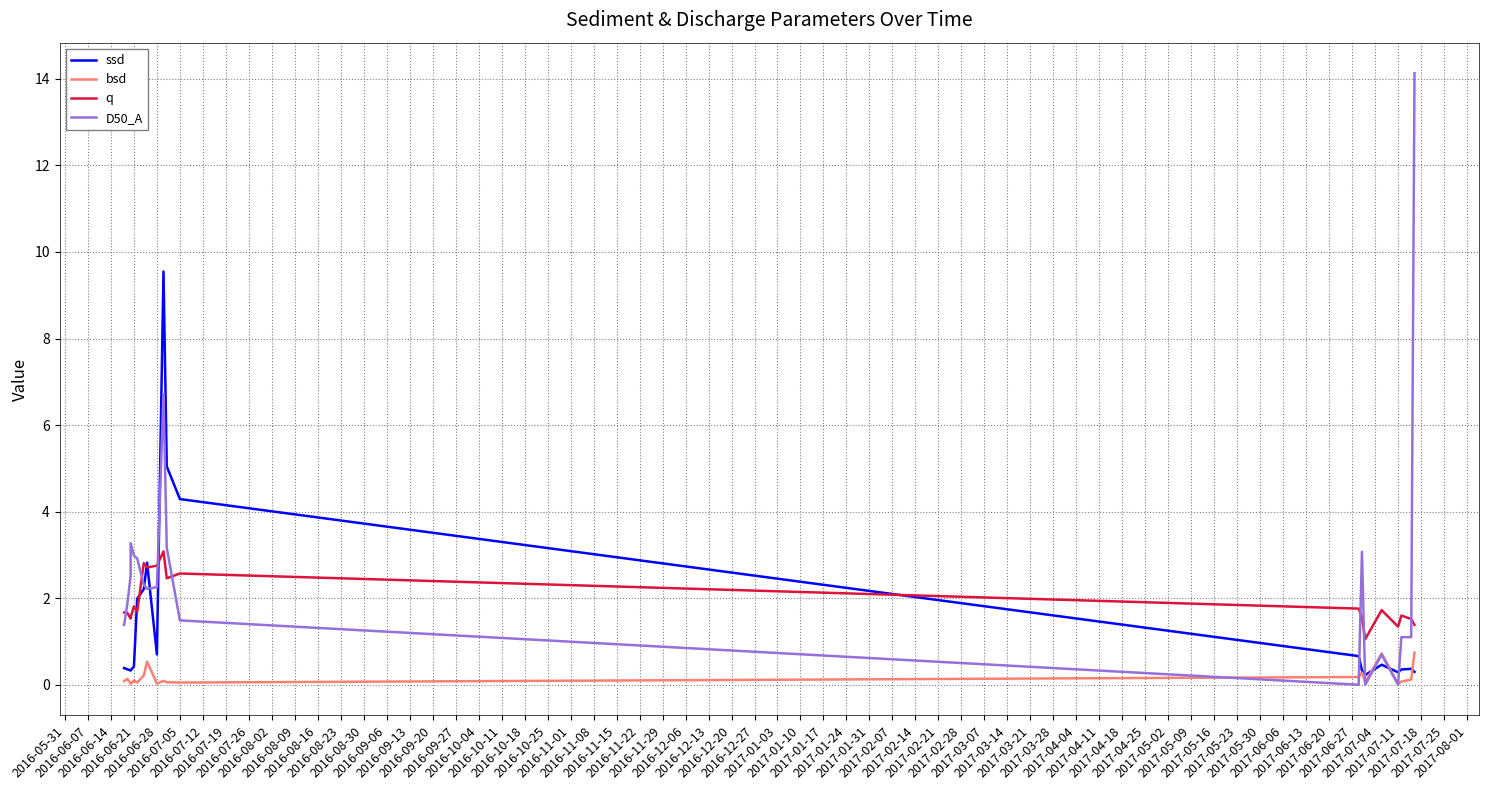

True or false: D50_A has a value of 0.7 at 2016-09-27.

False